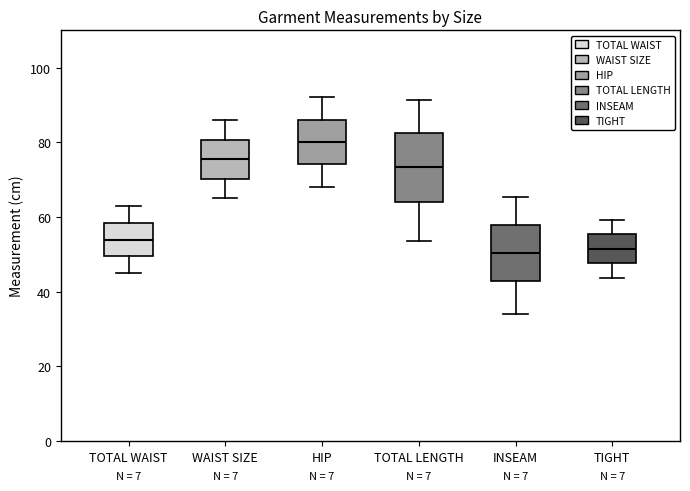

Which box is the tallest, from its lower edge to its upper edge?

TOTAL LENGTH